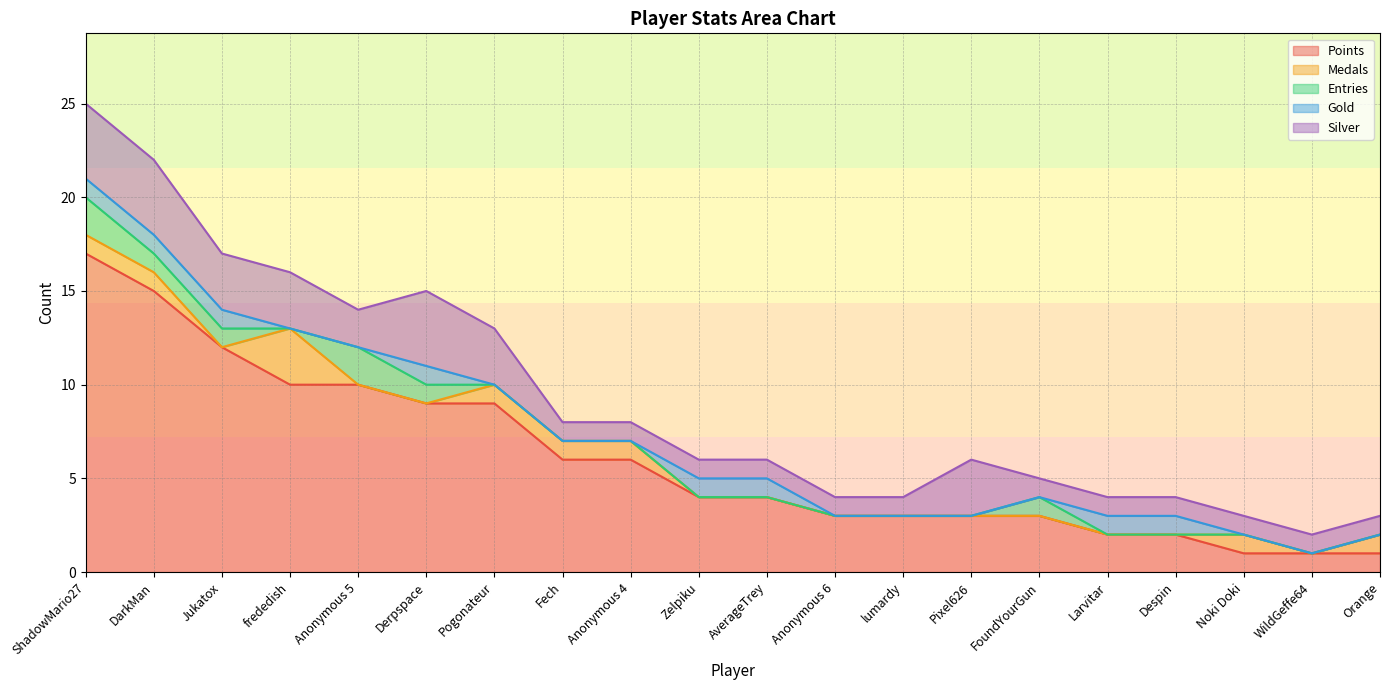

After their last crossing, which series has the higher values: Medals or Entries?

Medals